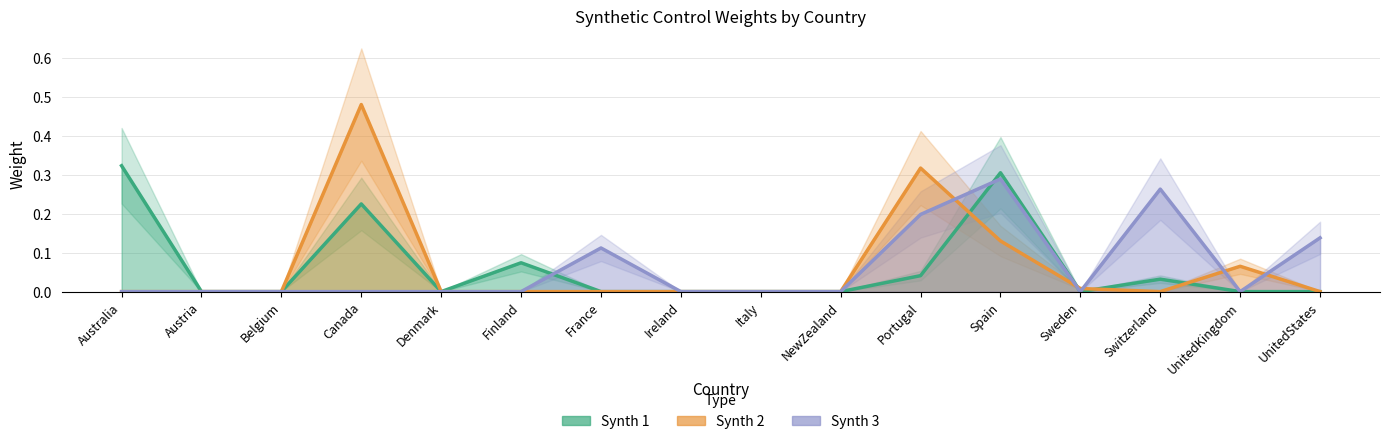

Does the chart display data point markers on the line(s)?

No